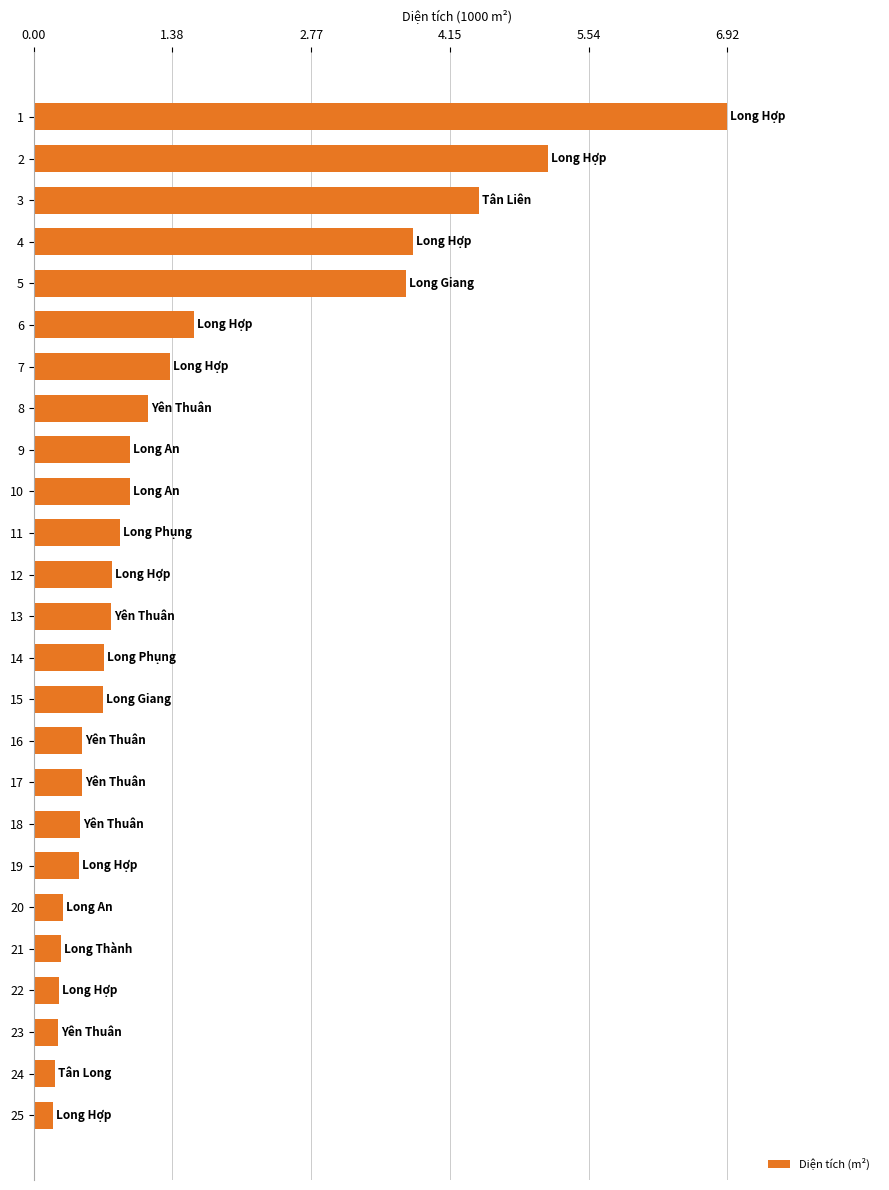

The value at 23 is 243.7. True or false?

True